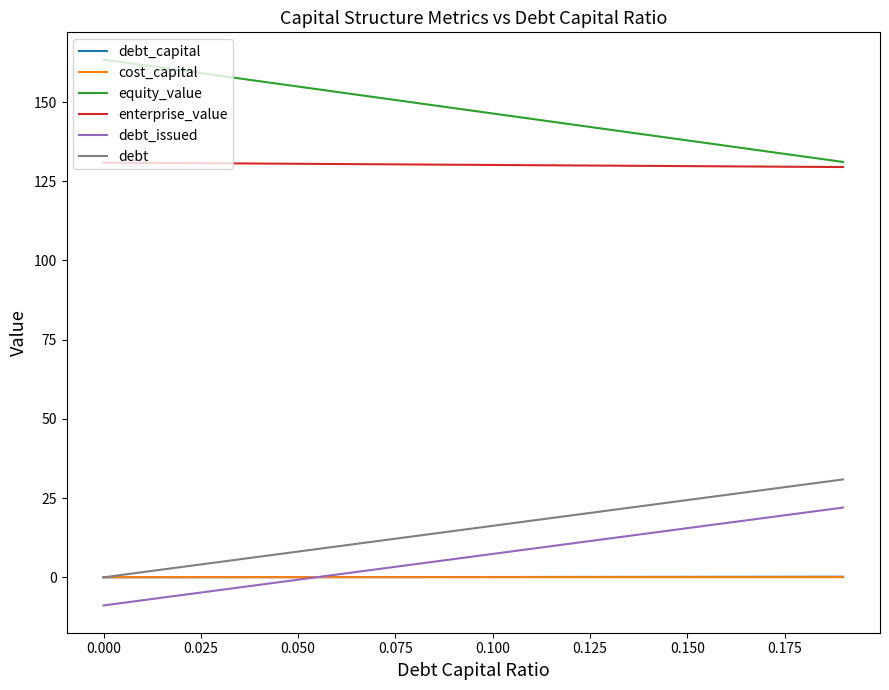

True or false: debt_capital and equity_value intersect in this chart.

False